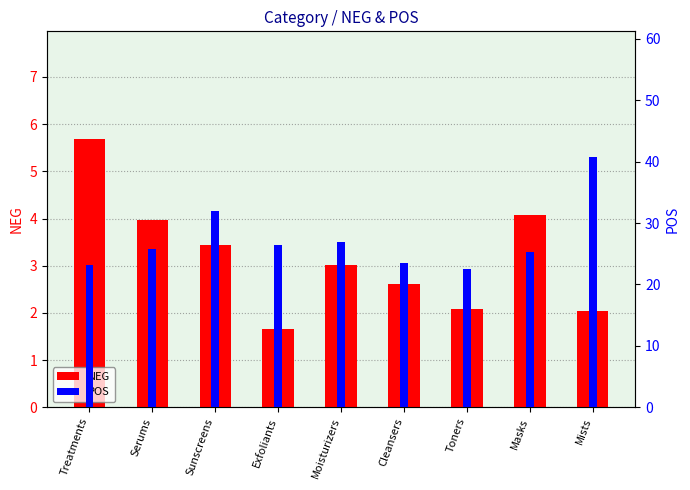

Rank the categories by POS value from lowest to highest.

Toners, Treatments, Cleansers, Masks, Serums, Exfoliants, Moisturizers, Sunscreens, Mists